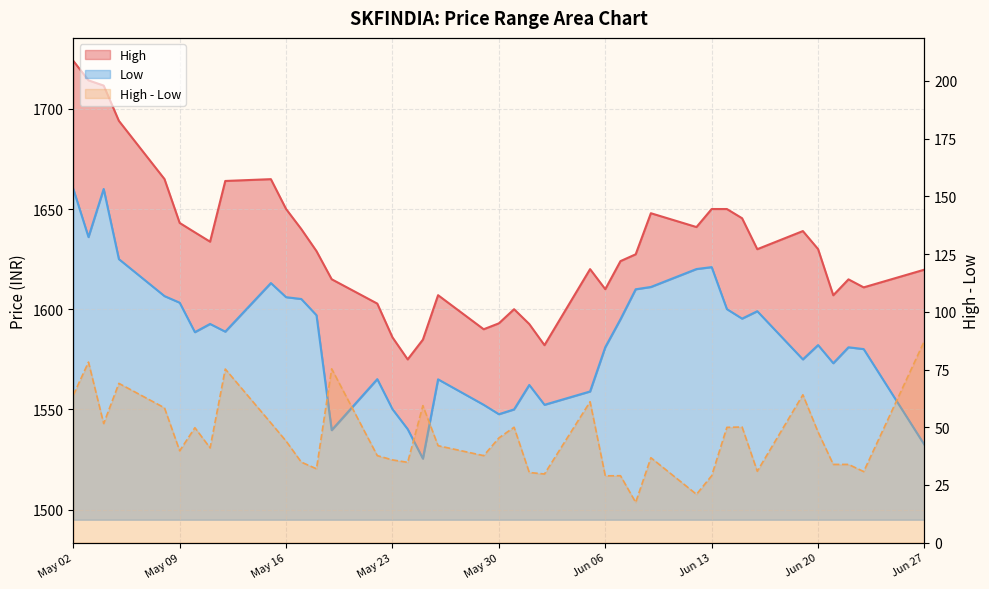

How many data points in Low are less than 1588?

19